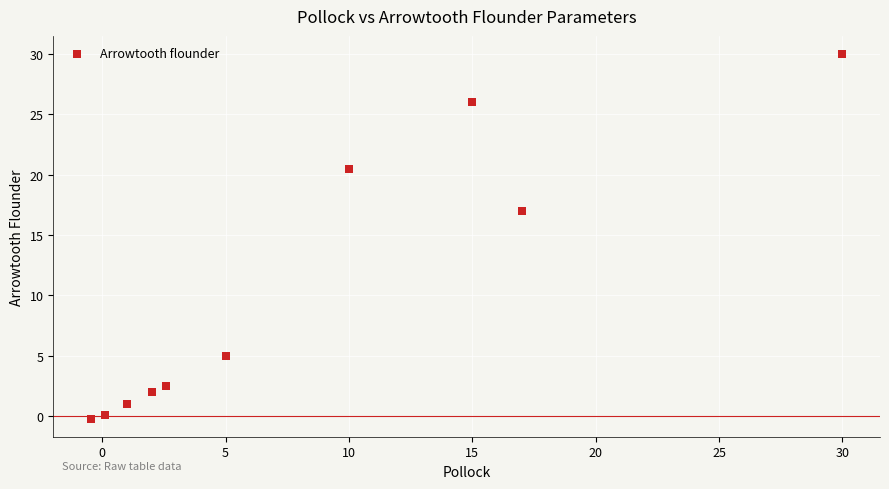

What Y value in the scatter plot is closest to 14?

17.0